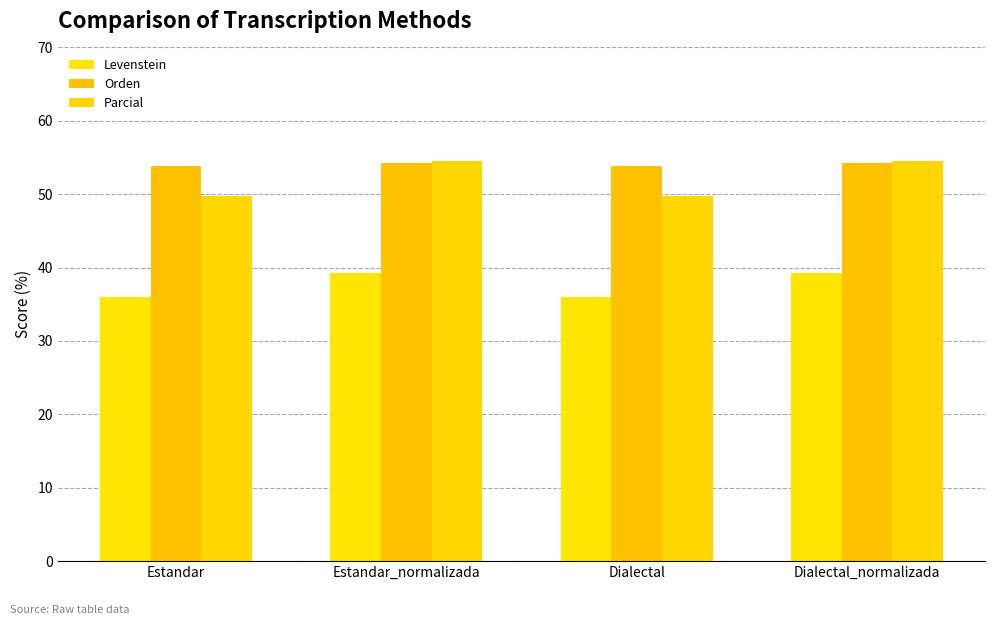

Reading left to right, extract all data points from this chart.

Levenstein: Estandar=36.0	Estandar_normalizada=39.2	Dialectal=36.0	Dialectal_normalizada=39.2
Orden: Estandar=53.8	Estandar_normalizada=54.2	Dialectal=53.8	Dialectal_normalizada=54.2
Parcial: Estandar=49.7	Estandar_normalizada=54.5	Dialectal=49.7	Dialectal_normalizada=54.5